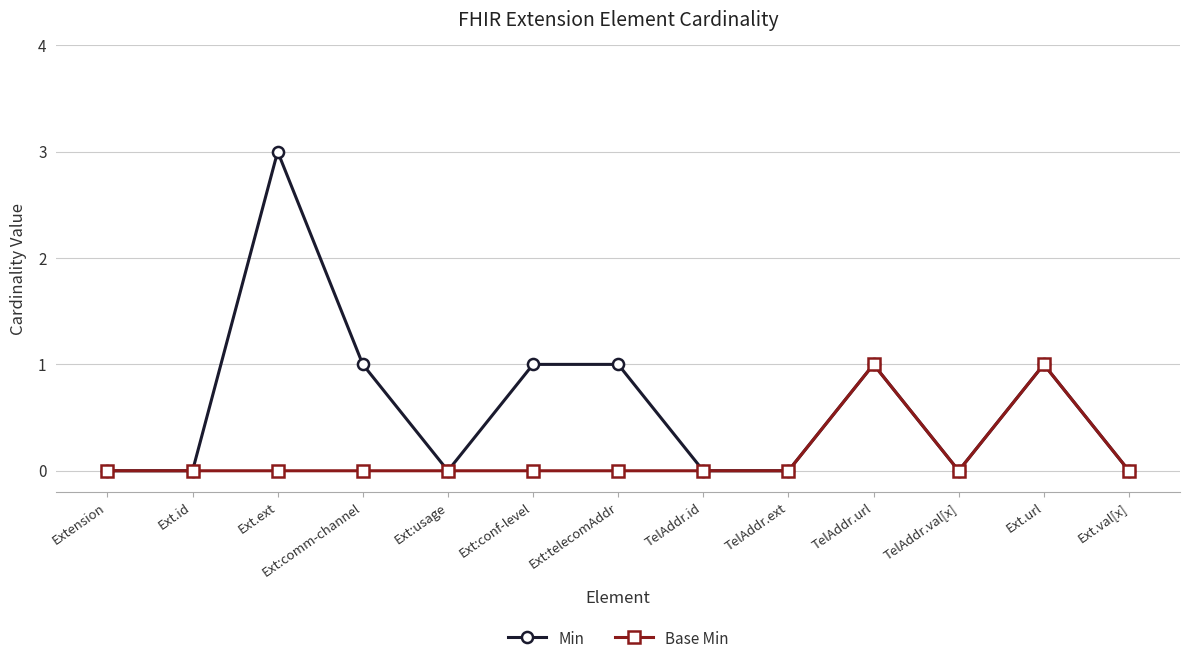

Which series has the largest total across all categories?

Min